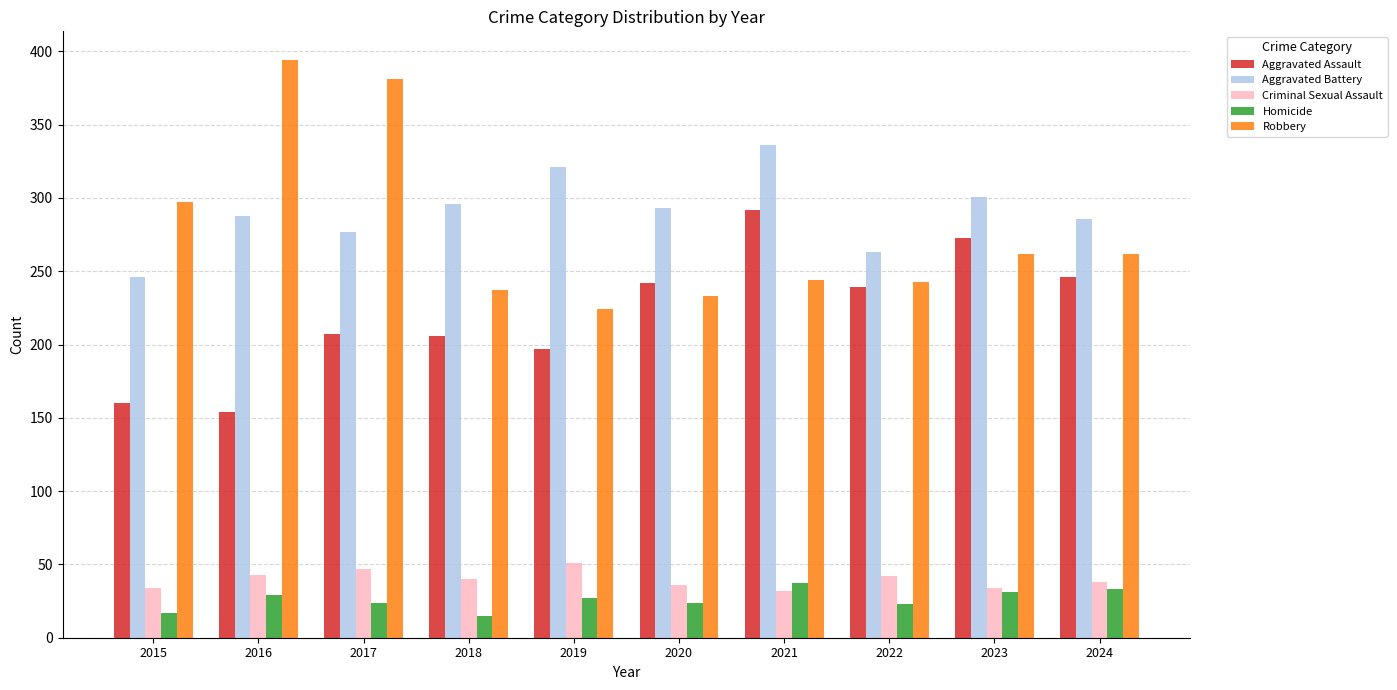

The value of Aggravated Assault at 2024 is 246. True or false?

True